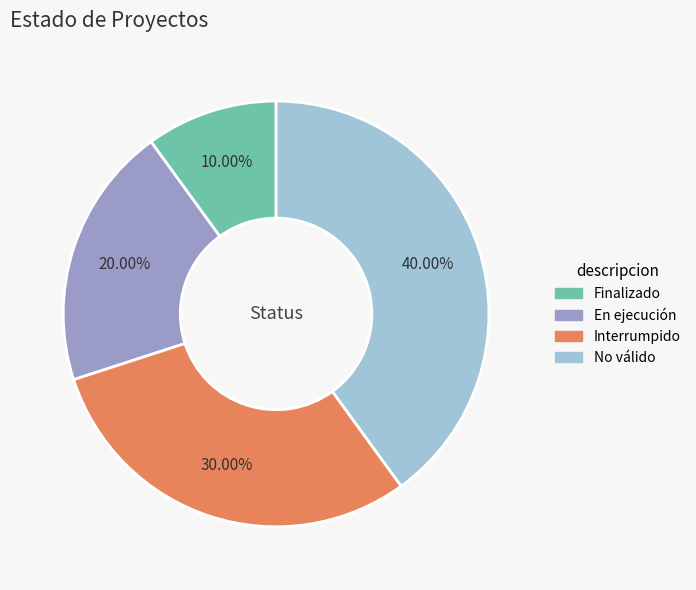

Do En ejecución and Finalizado together represent more than half of the pie?

No